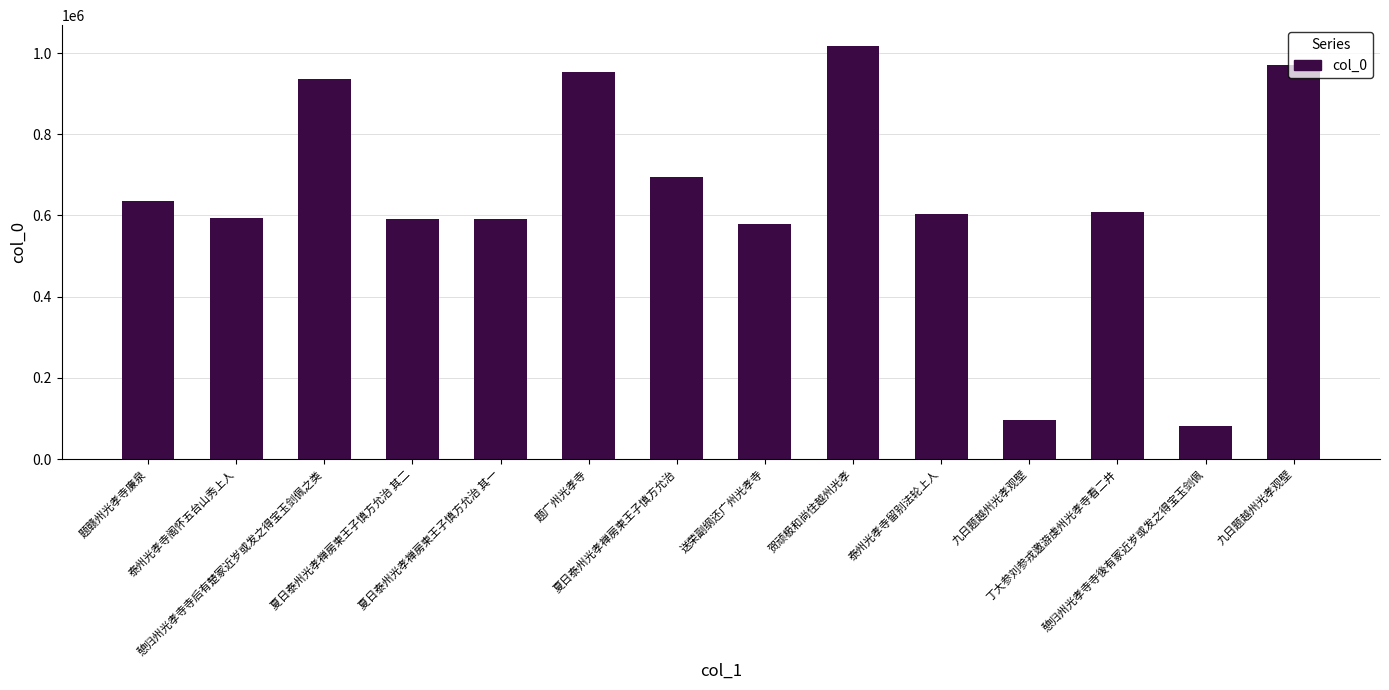

What is the label of the 2nd bar from the right?

憩归州光孝寺寺後有冢近岁或发之得宝玉剑佩